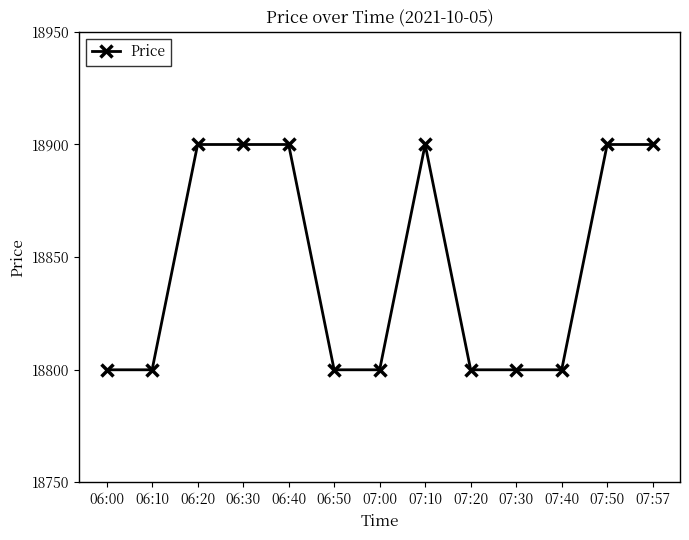

What is the sum of the values at 07:40 and 06:30?

37700